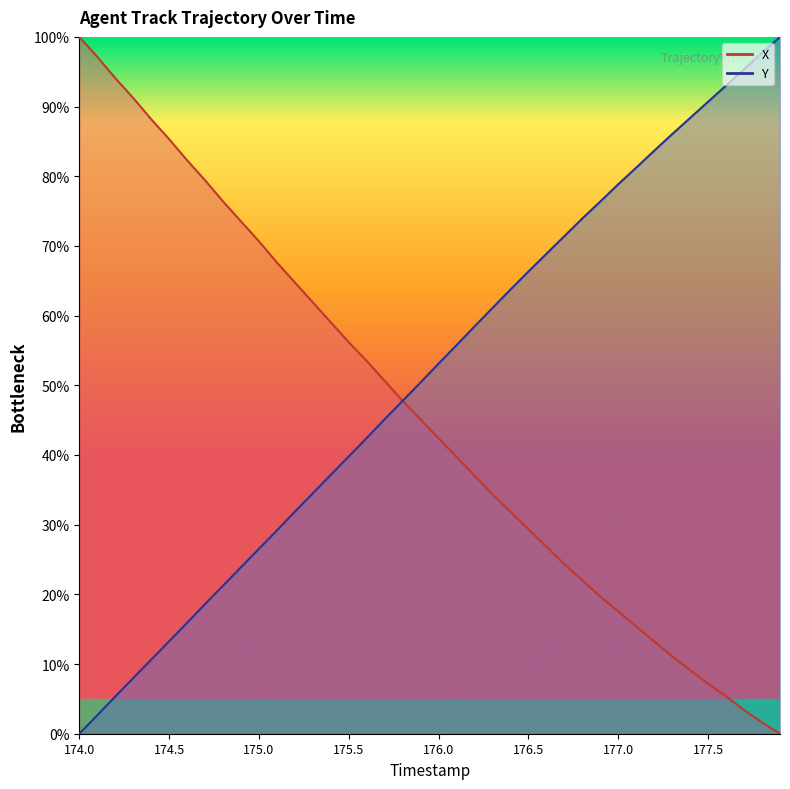

At which label does X first exceed 45?

174.0